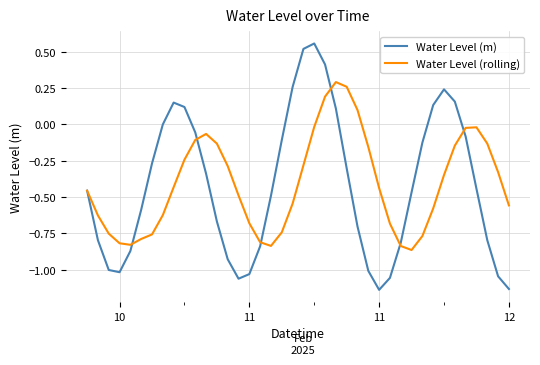

Which series has the widest spread of values?

Water Level (m)